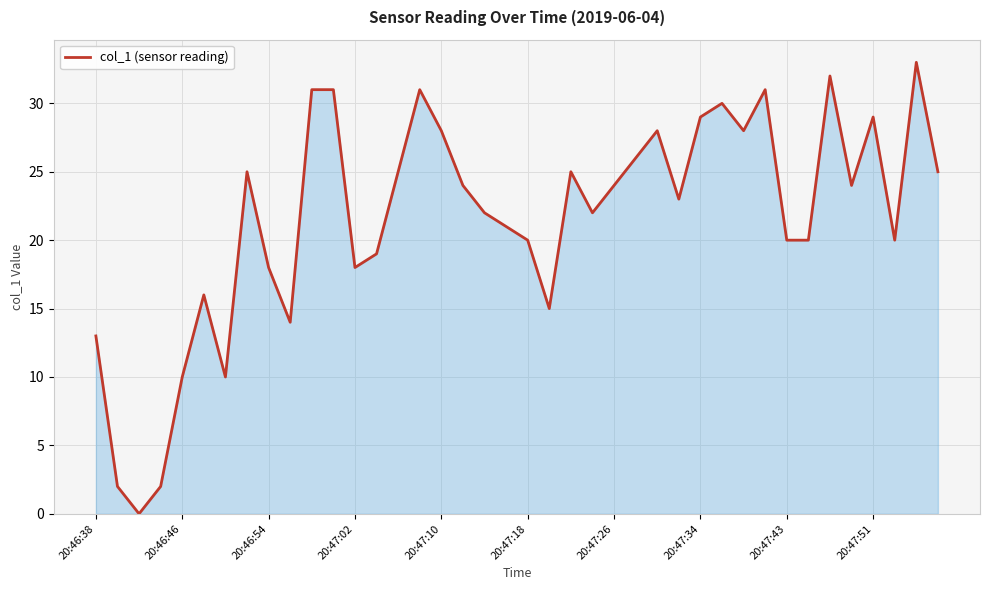

What is the difference between the maximum and minimum values?

33